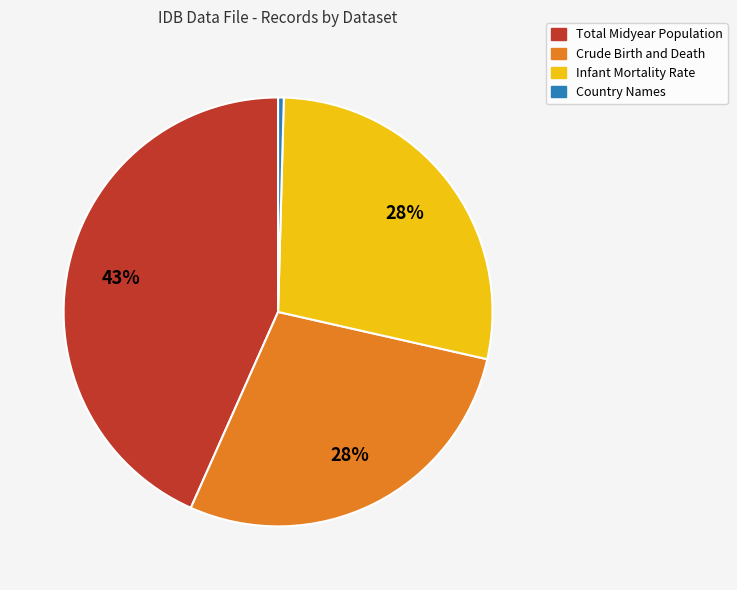

How many slices are in this pie chart?

4